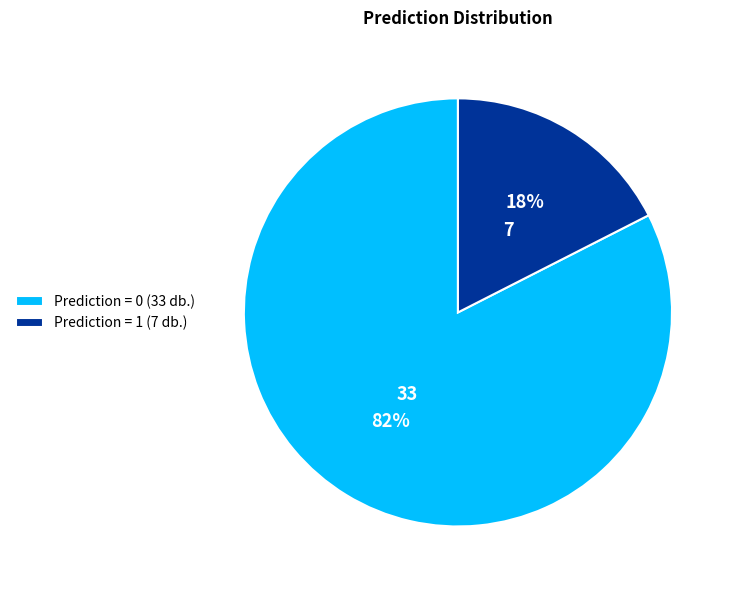

Is the sum of Prediction = 1 and Prediction = 0 greater than half?

Yes